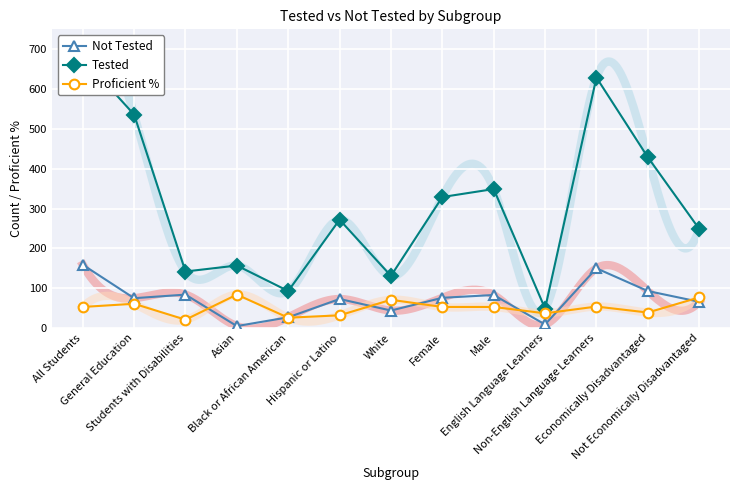

How many series are shown in this chart?

3